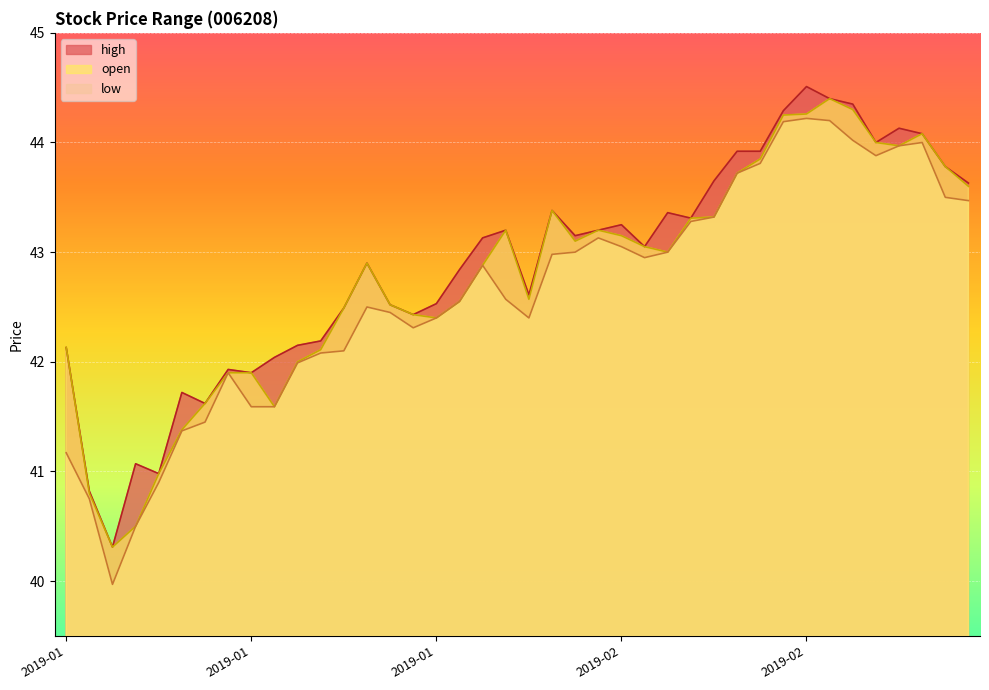

True or false: low and high intersect in this chart.

False